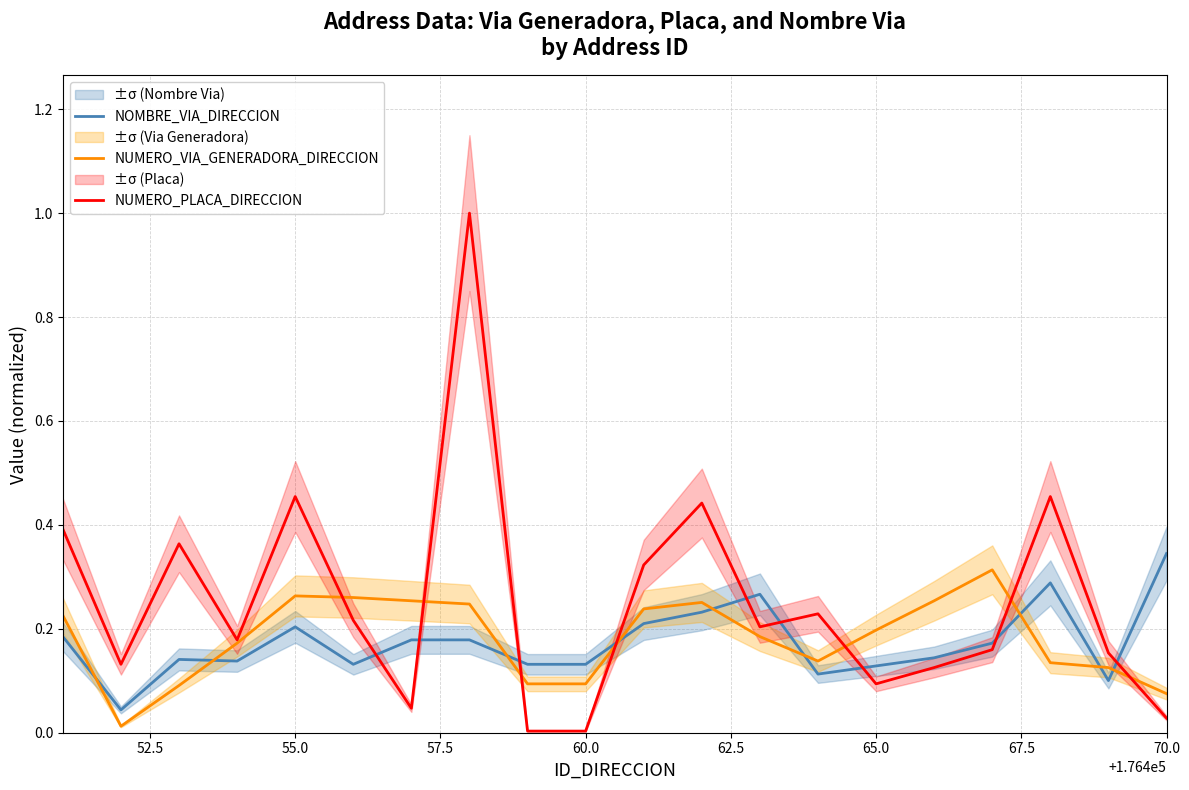

At how many categories does at least one series exceed 0?

20